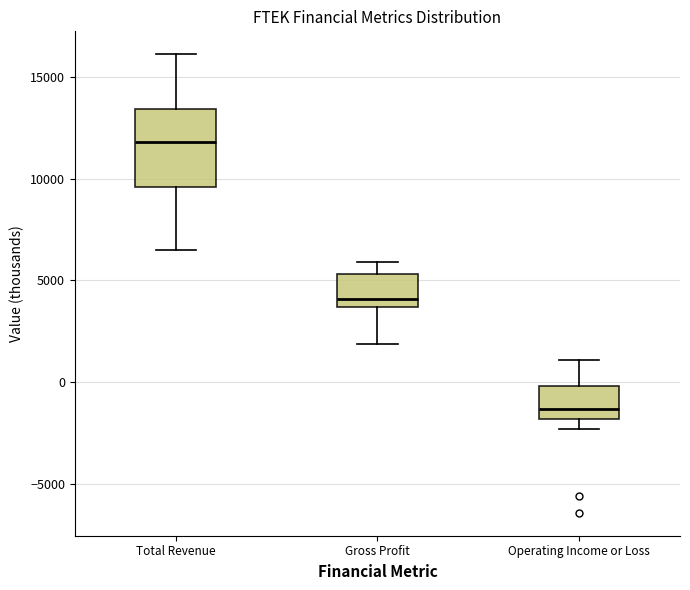

Which box is the tallest, from its lower edge to its upper edge?

Total Revenue